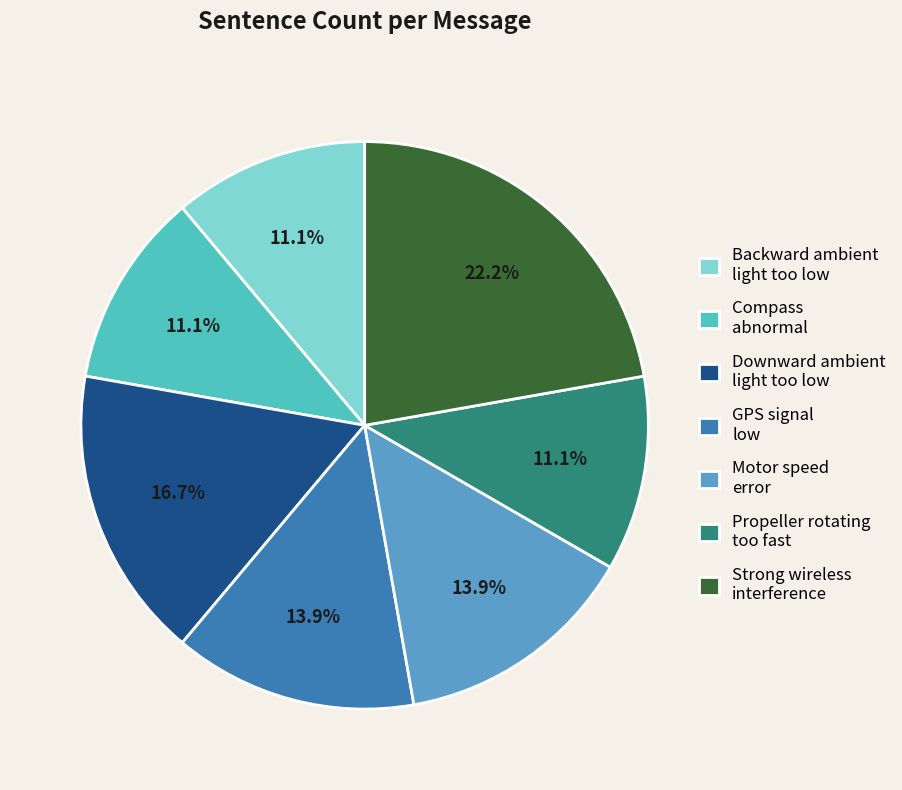

Does any single category account for the majority?

No